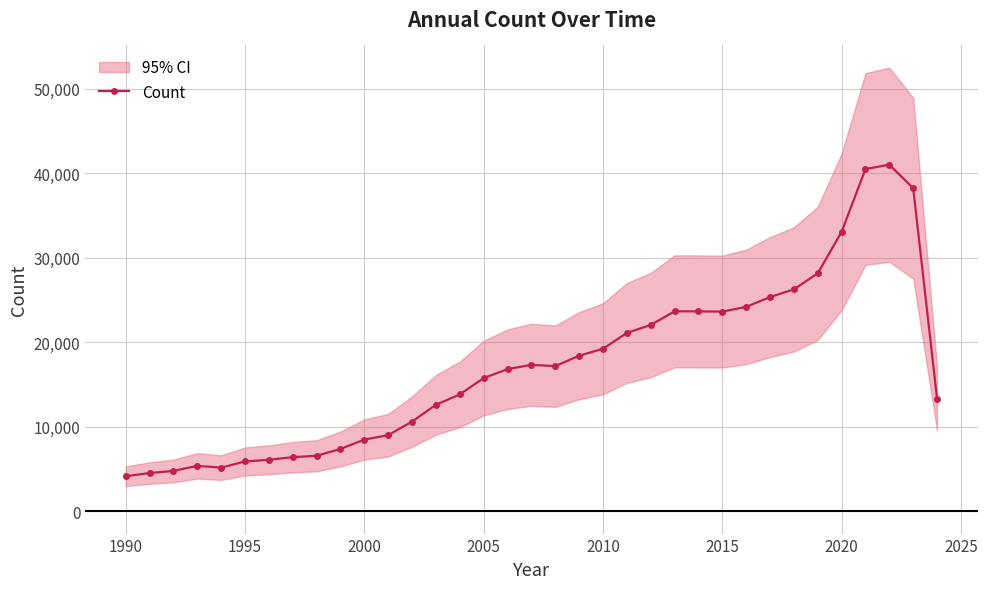

The value of Count at 2005 is 6658. True or false?

False